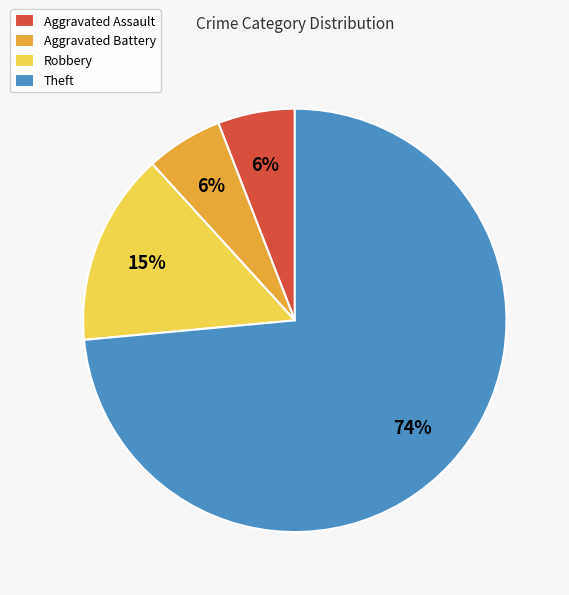

Does any single category account for the majority?

Yes